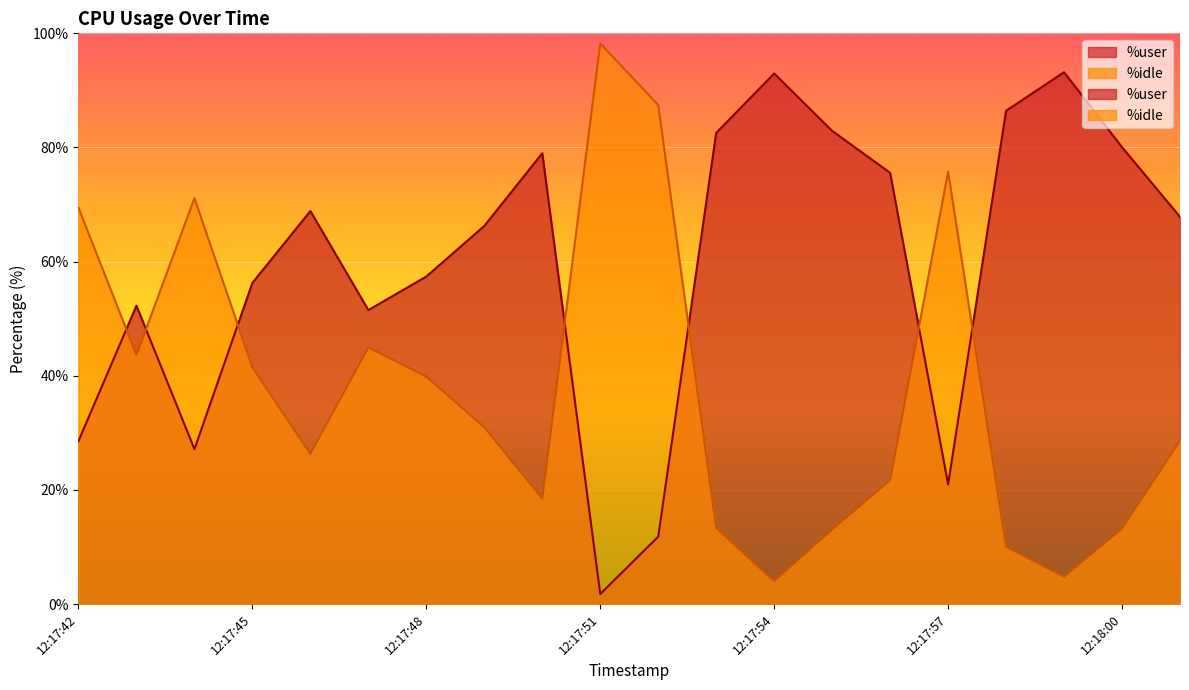

The %idle series shows 144.4 at 12:17:52. True or false?

False